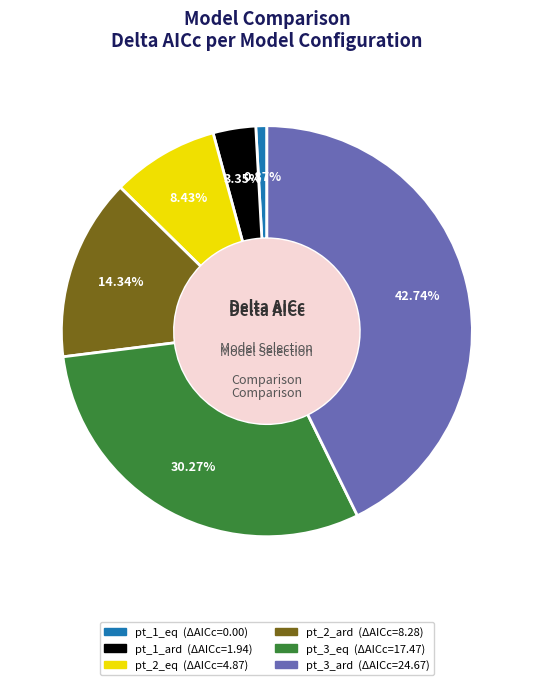

True or false: pt_3_ard accounts for 43% of the total.

True